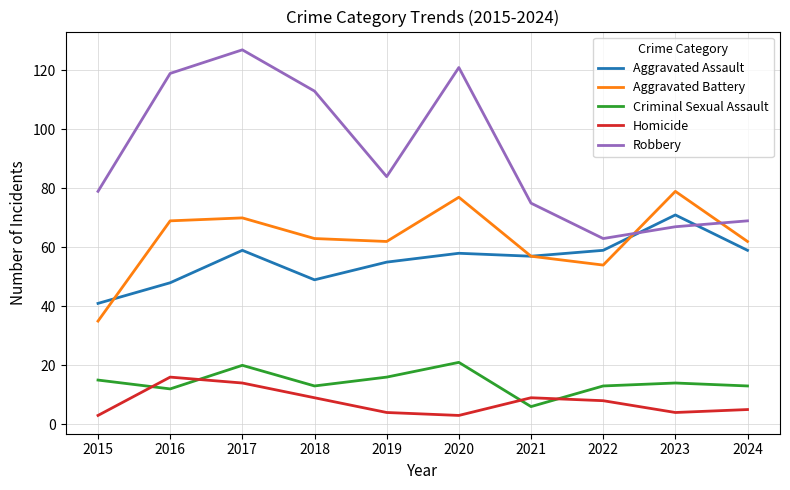

What is the total value across all series at 2019?

221